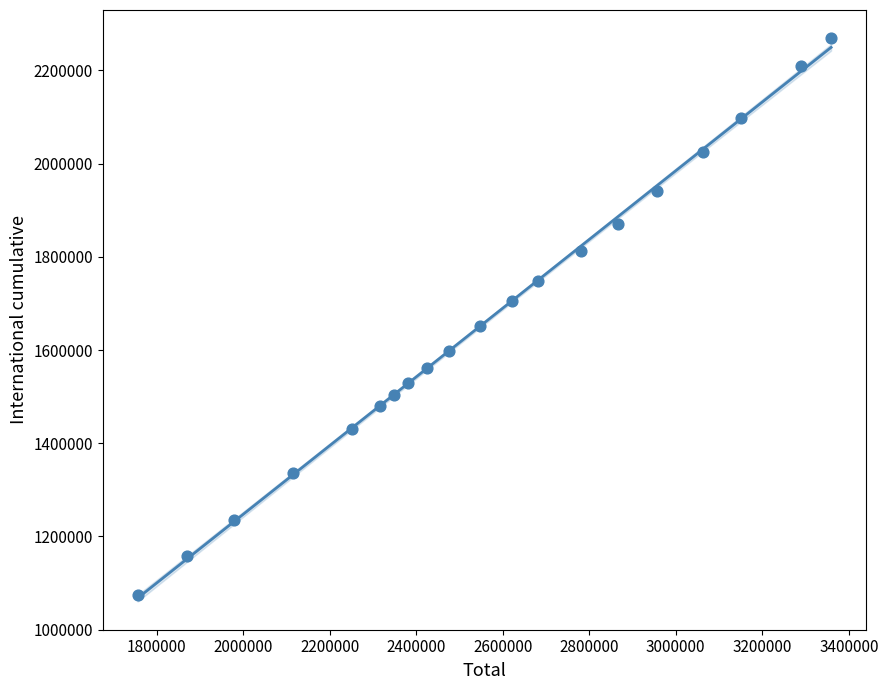

What is the range of Y values (max minus min)?

1195208